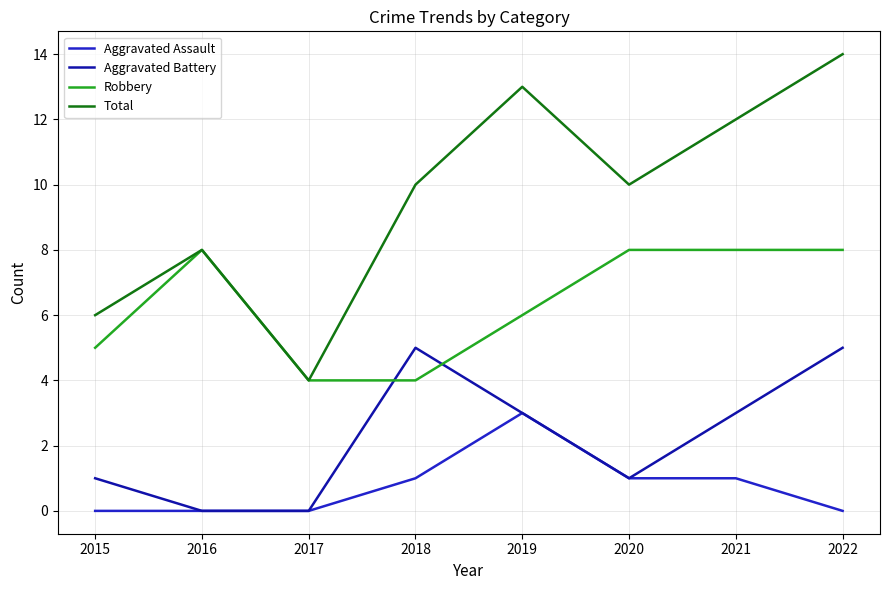

What is the difference between the second highest and minimum values in the Robbery series?

4